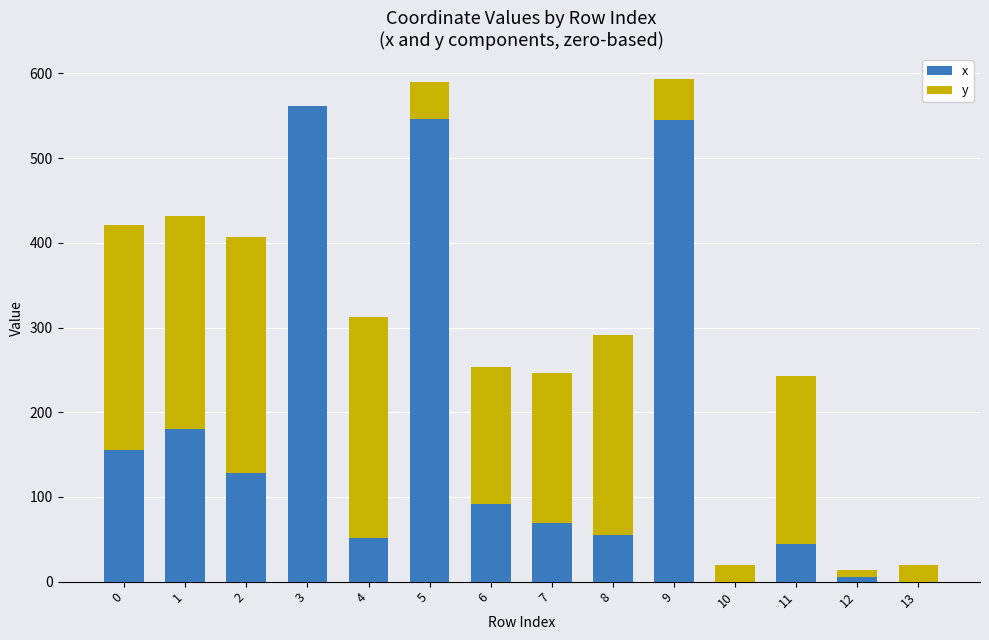

What is the total value across all series at 10?

20.1